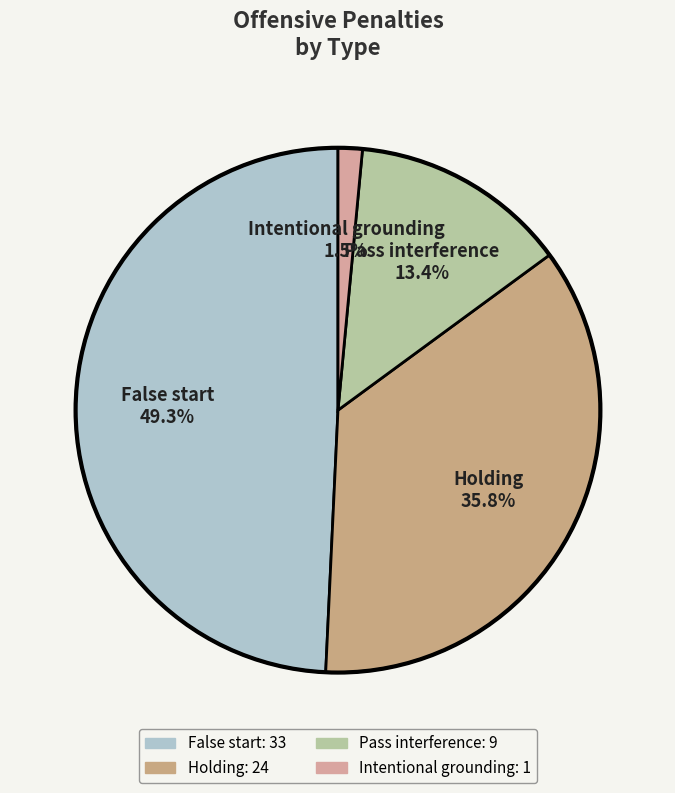

To the nearest percent, what percentage of the pie is Holding?

36%